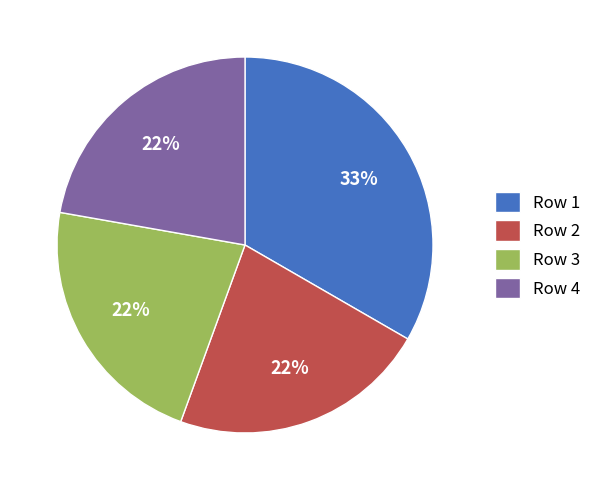

To the nearest percent, what percentage of the pie is Row 4?

22%